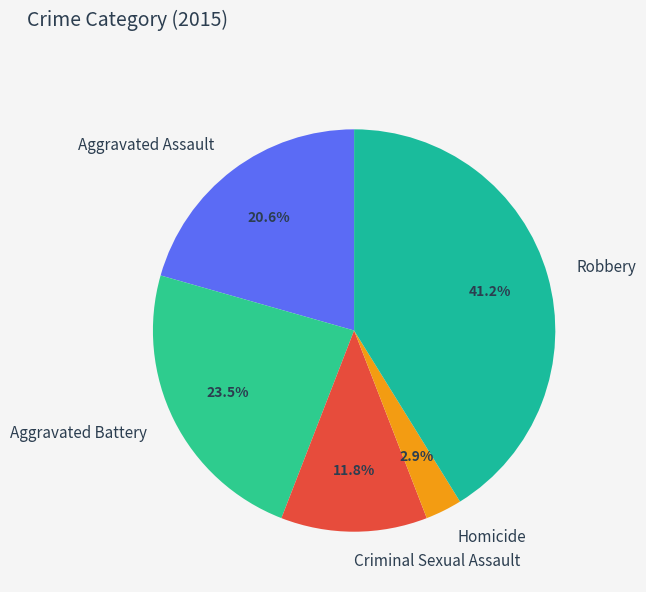

To the nearest percent, what portion does Robbery represent?

41%